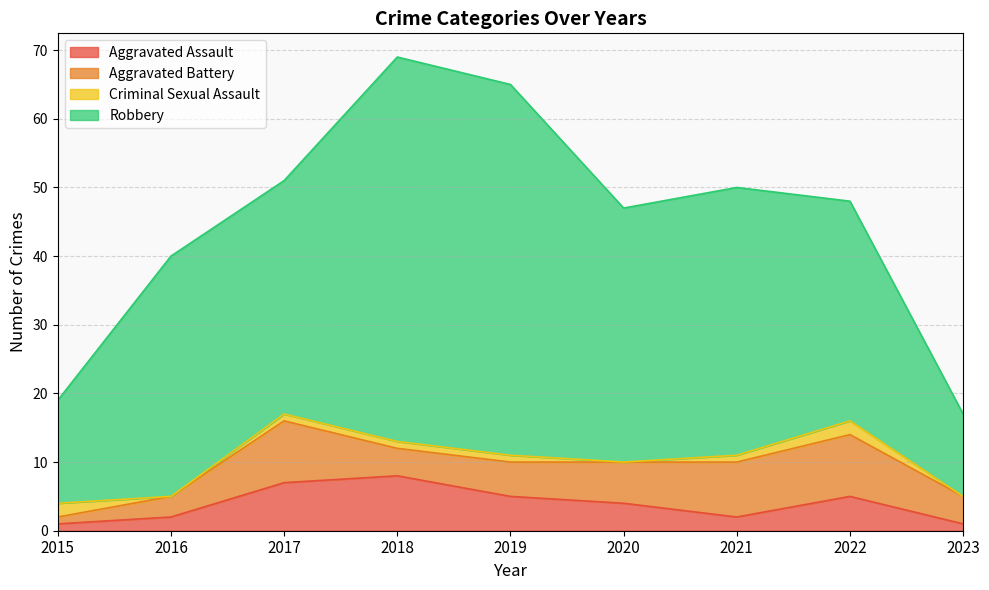

What is the highest value of the Robbery series?

56